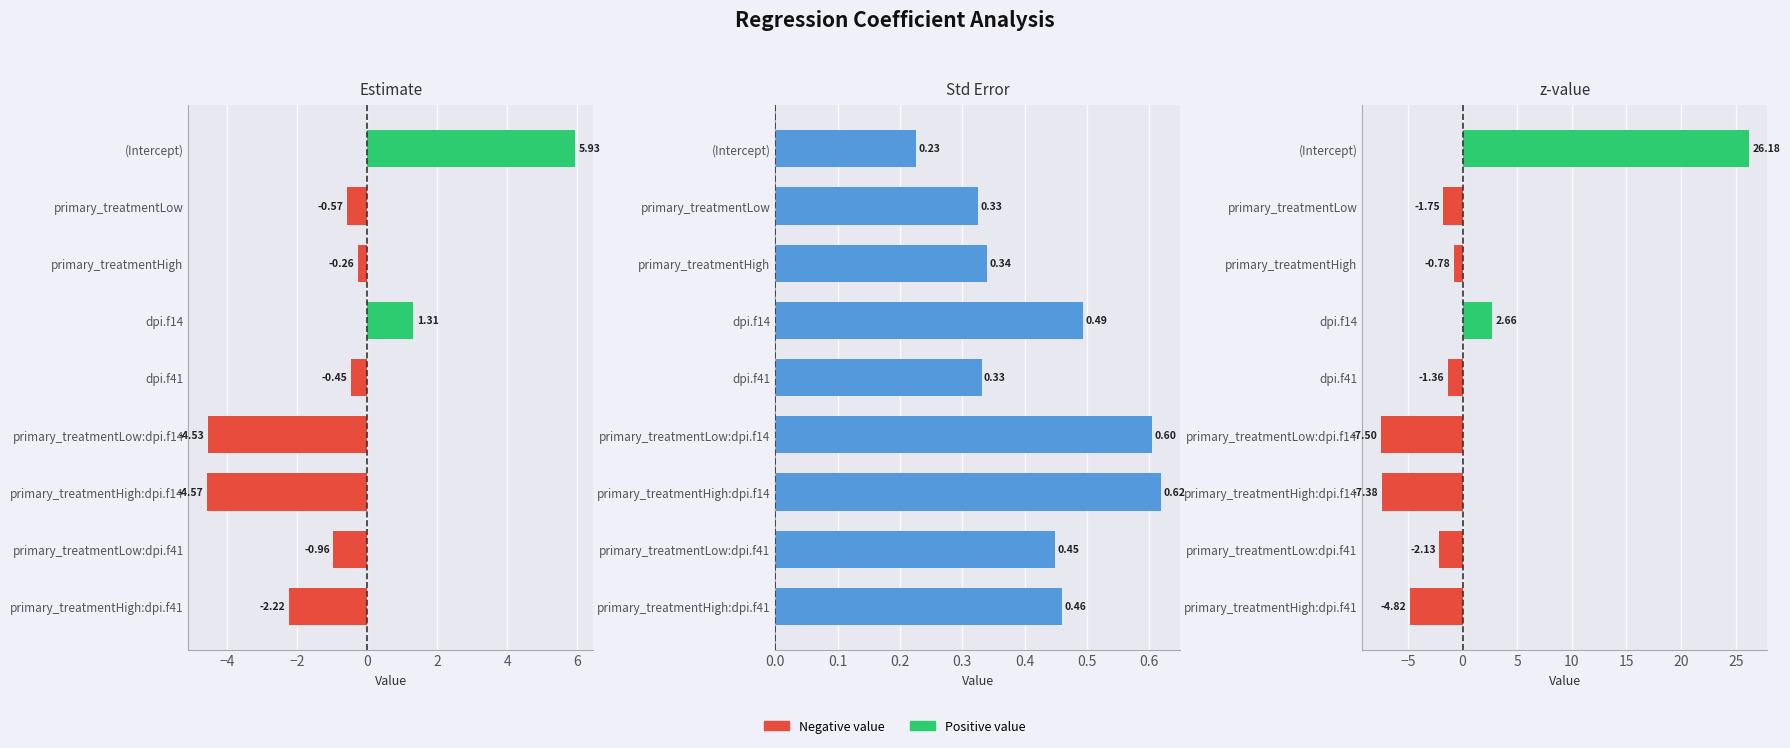

What is the sum of all Estimate values?

-6.3